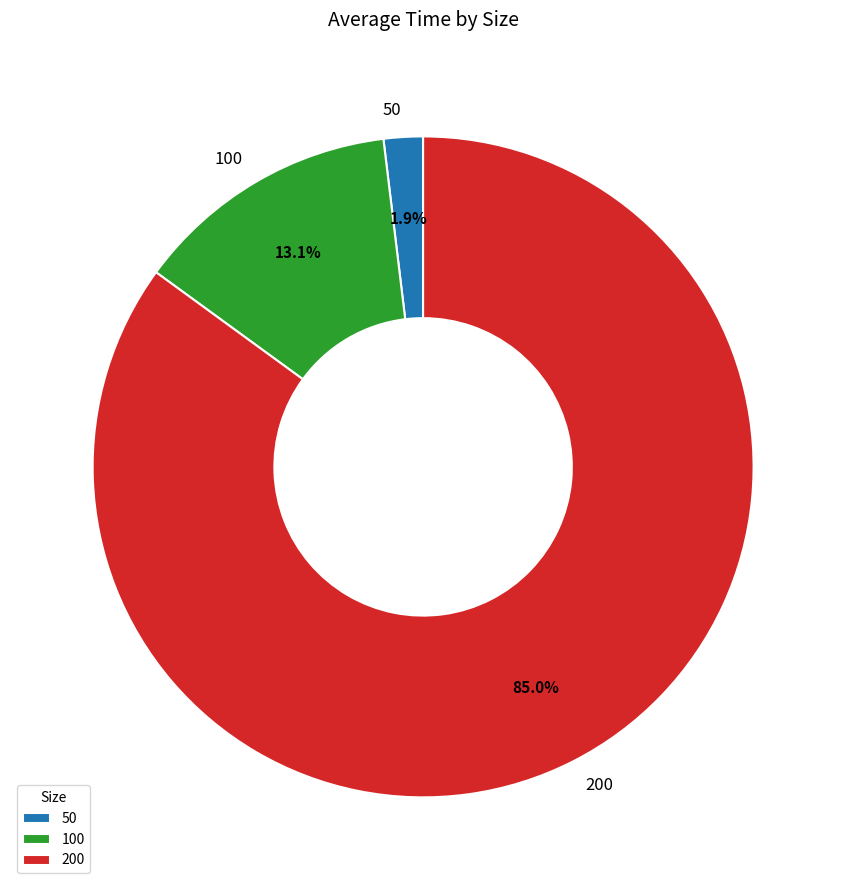

What is the smallest slice in the pie chart?

50